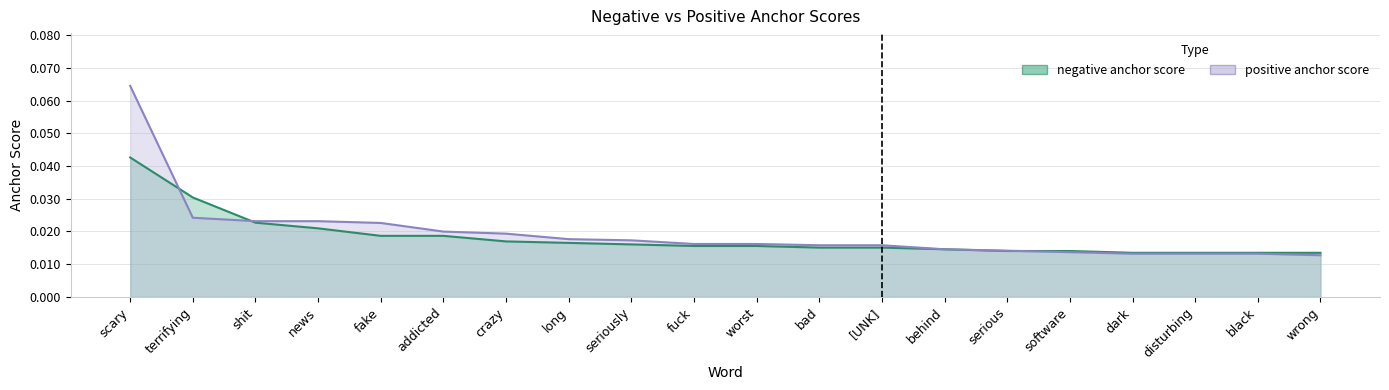

After their last crossing, which series has the higher values: positive anchor score or negative anchor score?

negative anchor score